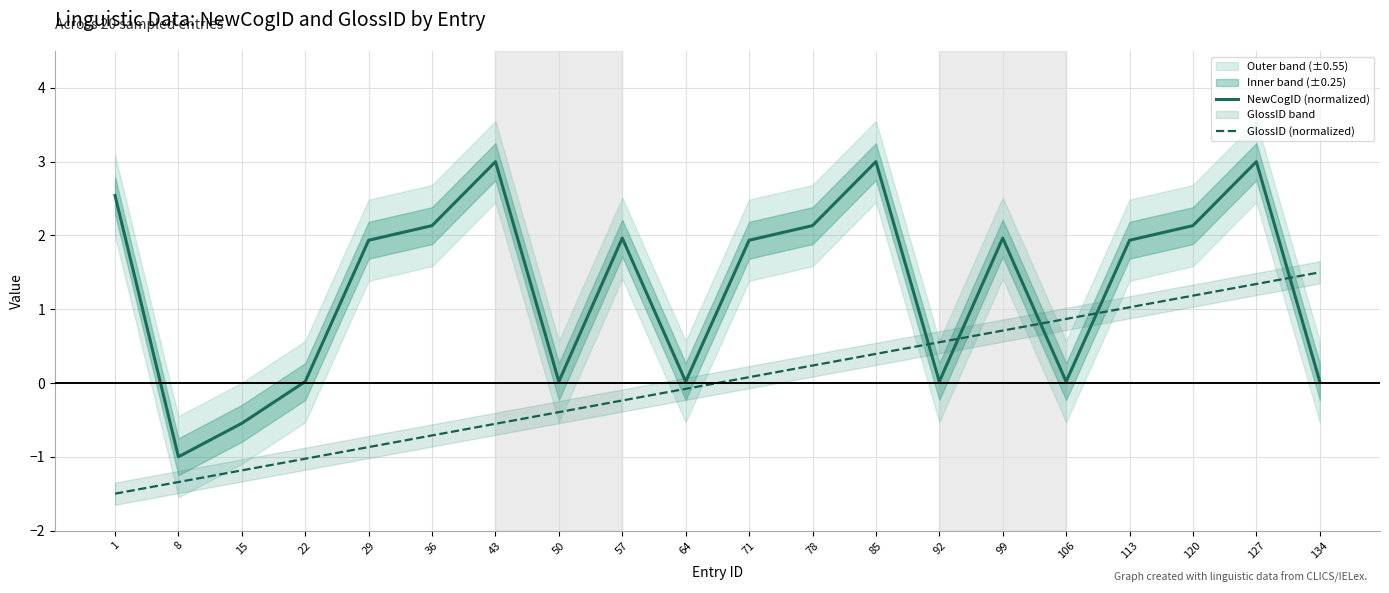

At which label is GlossID (normalized) closest to 0?

64